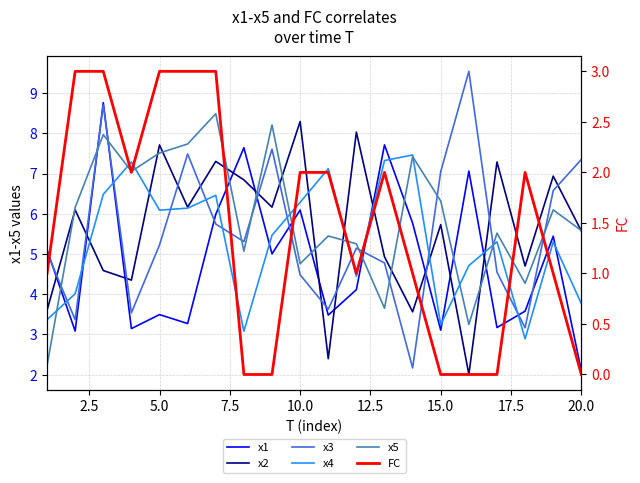

Between 7.5 and 19, which is larger?

7.5